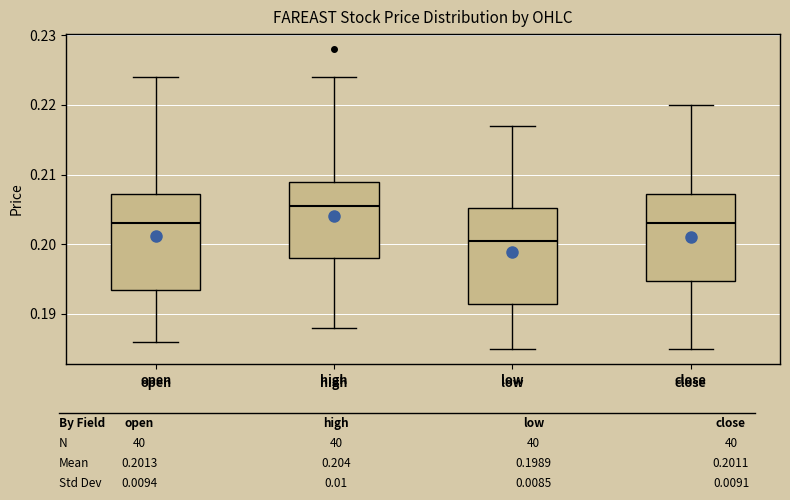

Reading left to right, read every box against the y-axis: the position of its median line, the range the box covers, and the ends of its whiskers. The values are not printed on the chart, so give them approximately, as read against the axis.

open: median 0.203, box 0.194 to 0.207, whiskers 0.186 to 0.224
high: median 0.206, box 0.198 to 0.209, whiskers 0.188 to 0.224
low: median 0.201, box 0.192 to 0.205, whiskers 0.185 to 0.217
close: median 0.203, box 0.195 to 0.207, whiskers 0.185 to 0.220